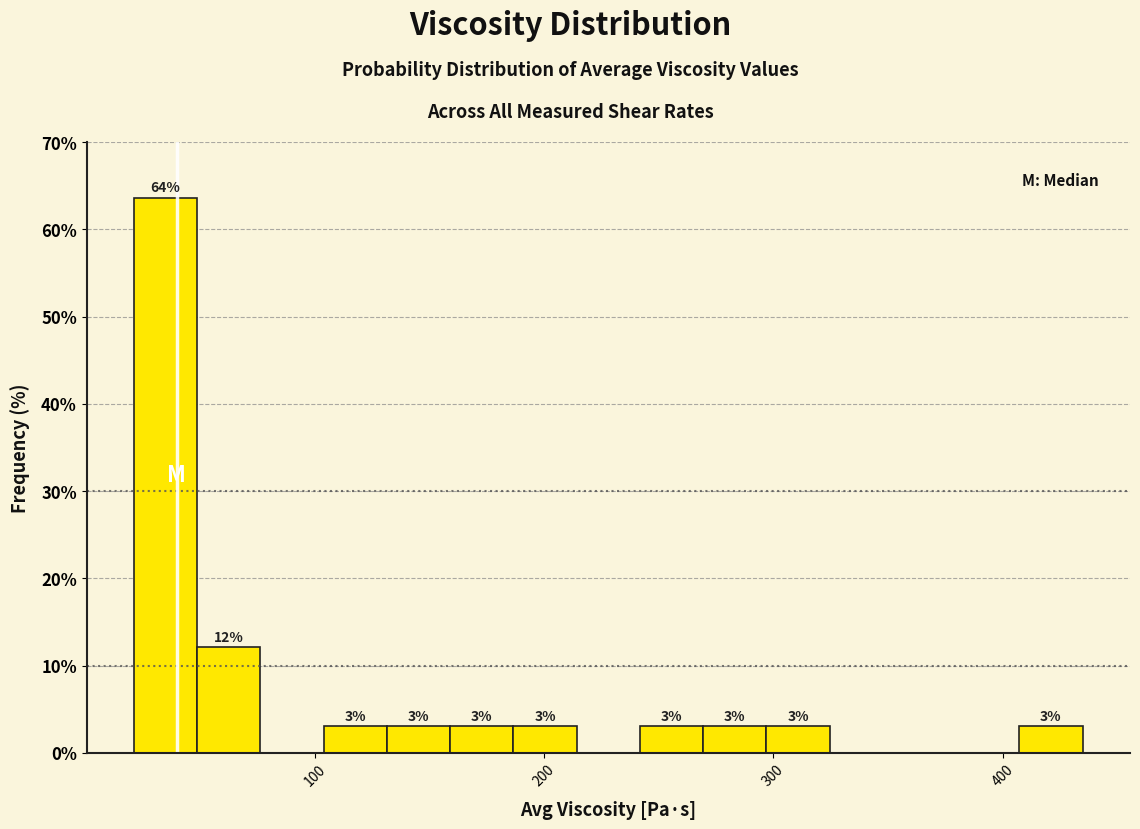

Around what value on the x-axis is the tallest bar? Give the approximate position of its centre, as read against the axis.

30